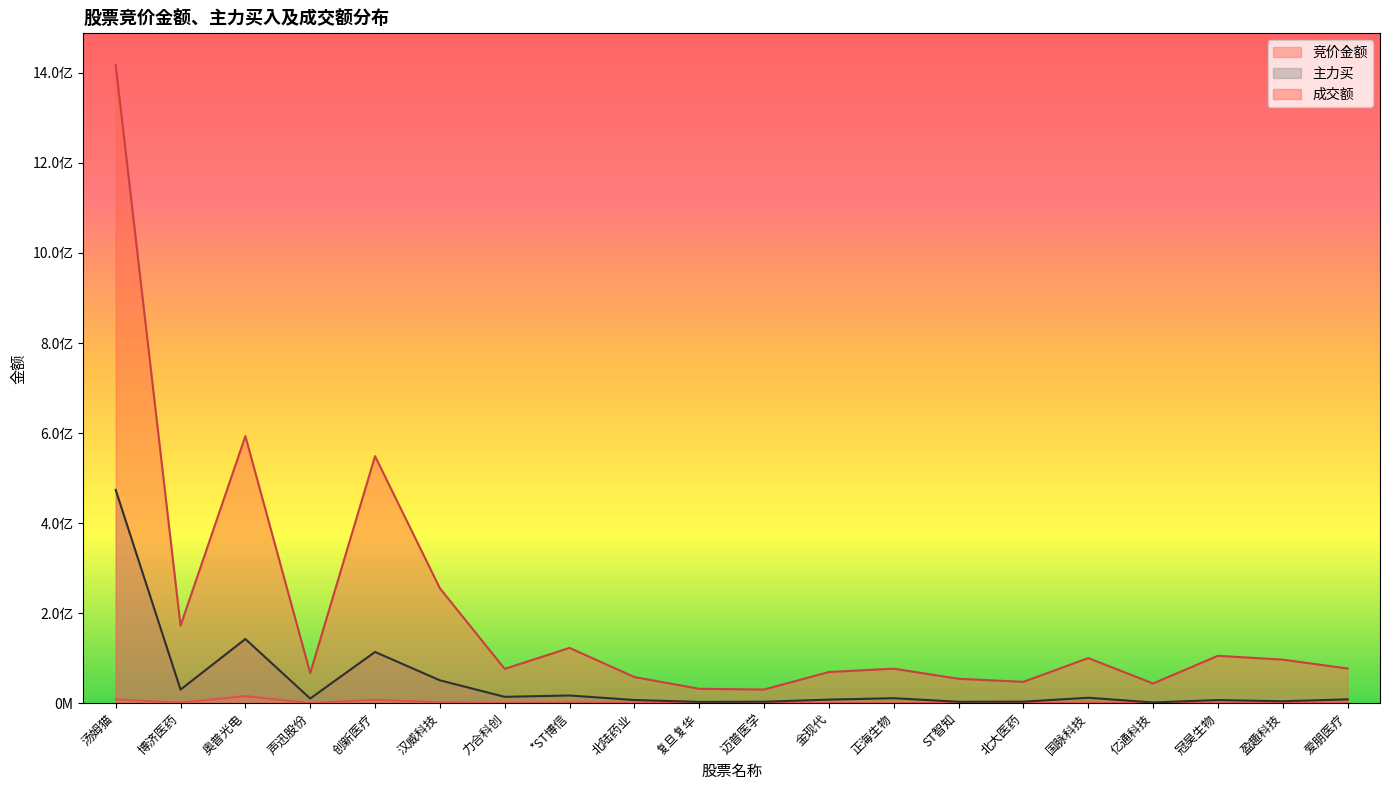

What position from the left is 汉威科技?

6